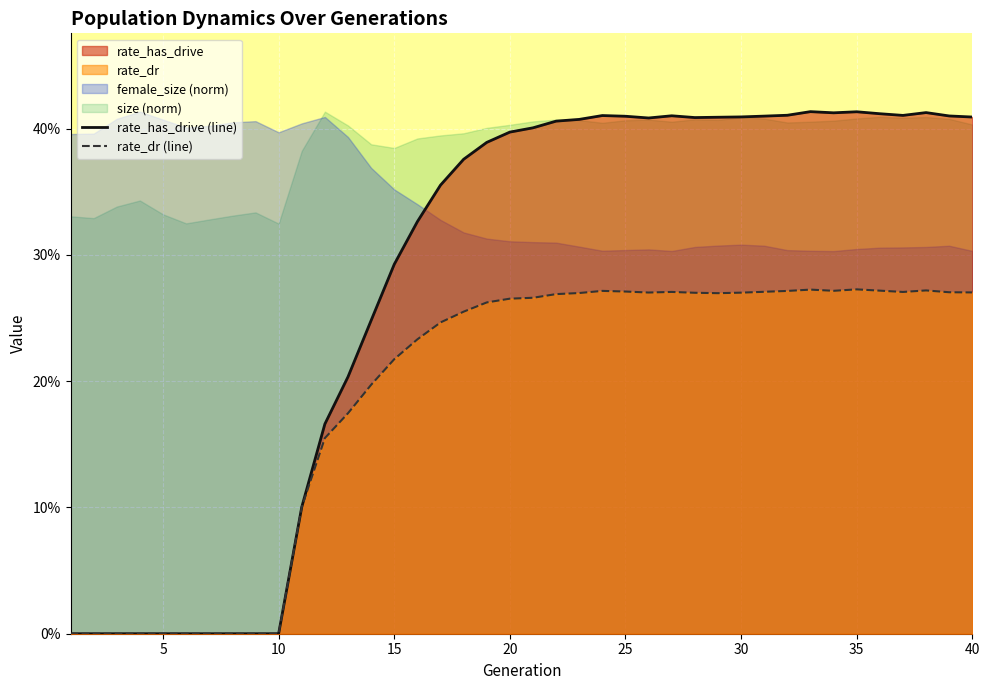

What is the difference between the second highest and second lowest values in the rate_has_drive series?

0.4